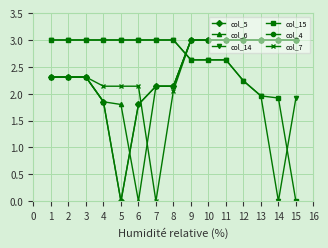

Between 6 and 8, which is larger?

8